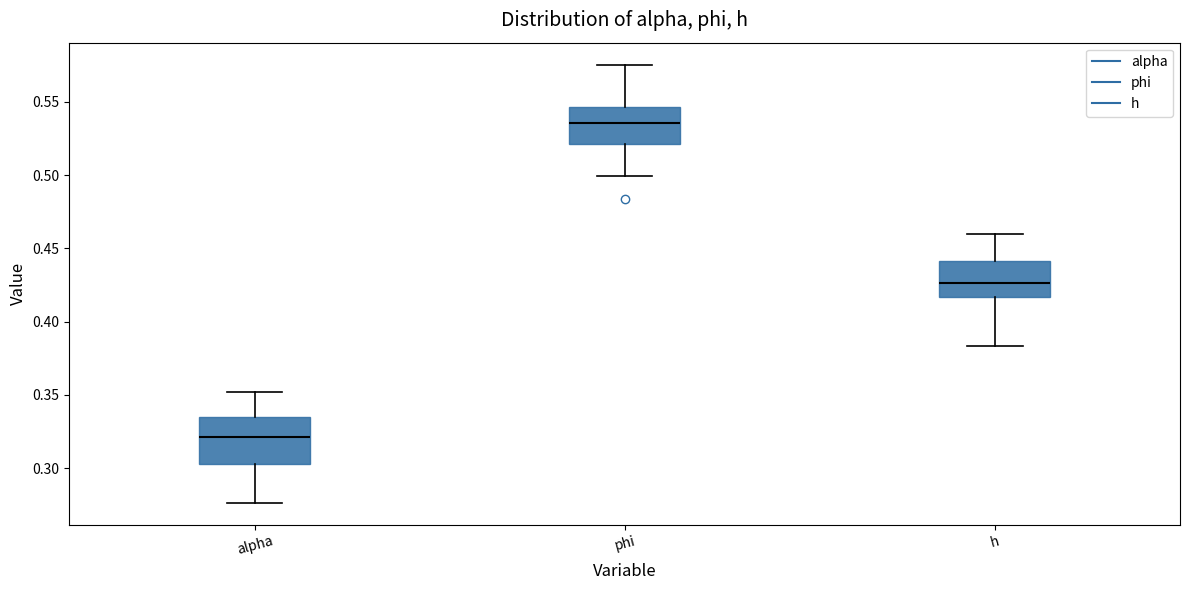

Where is the upper edge of the box for alpha on the y-axis? The values are not printed on the chart, so give them approximately, as read against the axis.

0.335